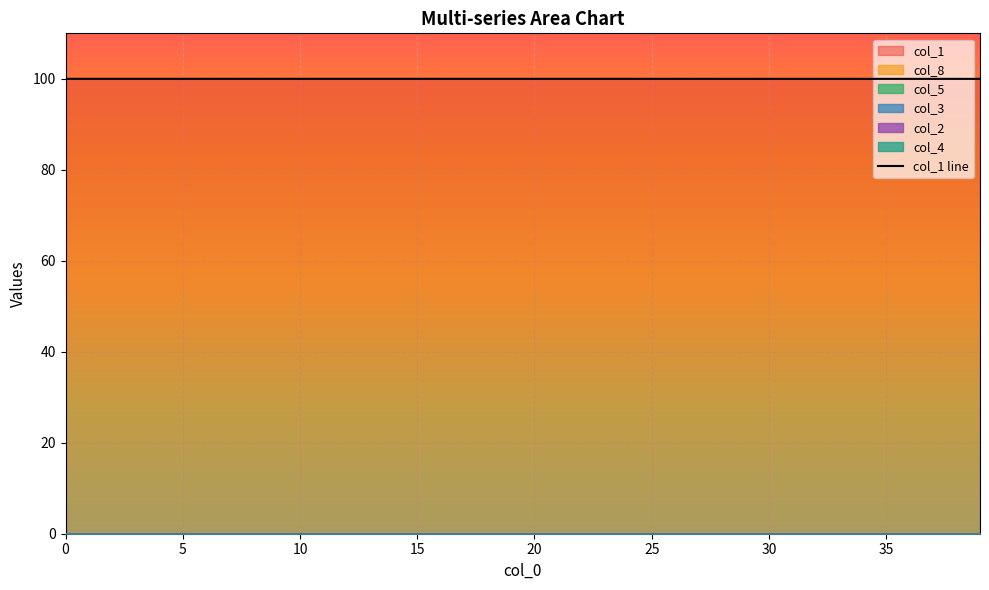

What is the highest value of the col_1 line series?

100.0